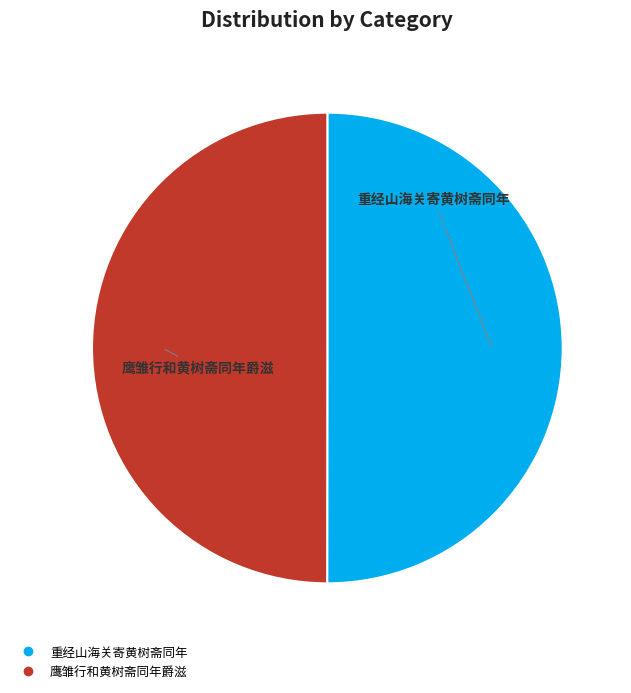

What is the ratio of the value at 鹰雏行和黄树斋同年爵滋 to the value at 重经山海关寄黄树斋同年?

1.0